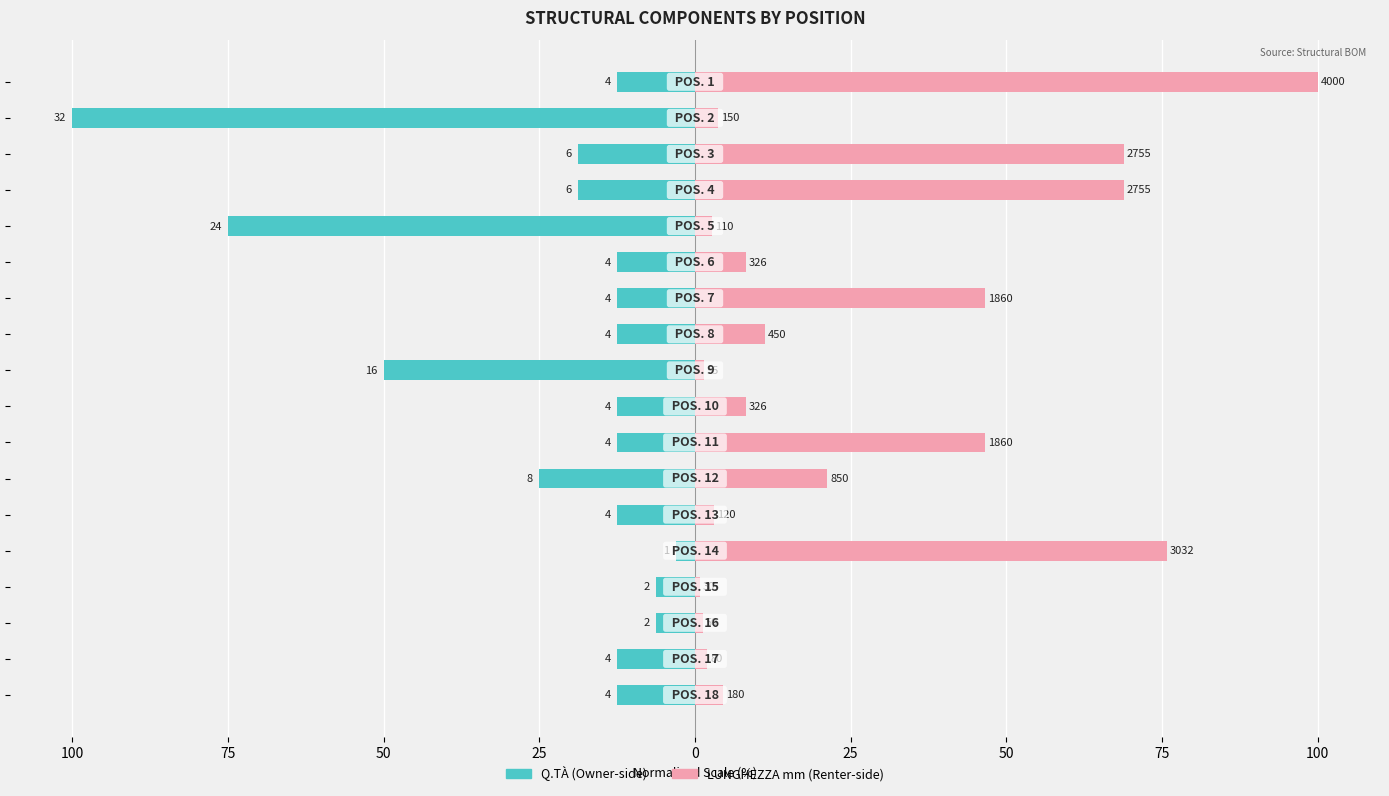

Reading left to right, extract all data points from this chart.

Q.TÀ: -12.5	-12.5	-6.2	-6.2	-3.1	-12.5	-25.0	-12.5	-12.5	-50.0	-12.5	-12.5	-12.5	-75.0	-18.8	-18.8	-100.0	-12.5
LUNGHEZZA: 4.5	2.0	1.2	0.8	75.8	3.0	21.2	46.5	8.2	1.4	11.2	46.5	8.2	2.8	68.9	68.9	3.8	100.0